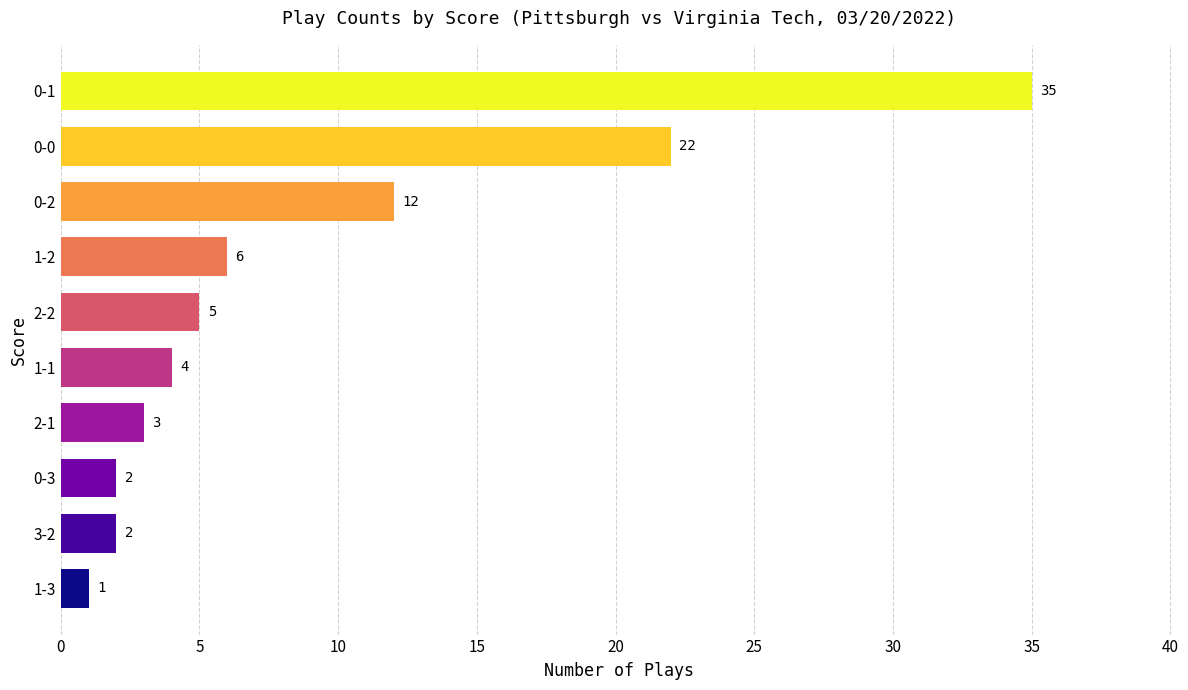

Reading bottom to top, extract all data points from this chart.

1	2	2	3	4	5	6	12	22	35